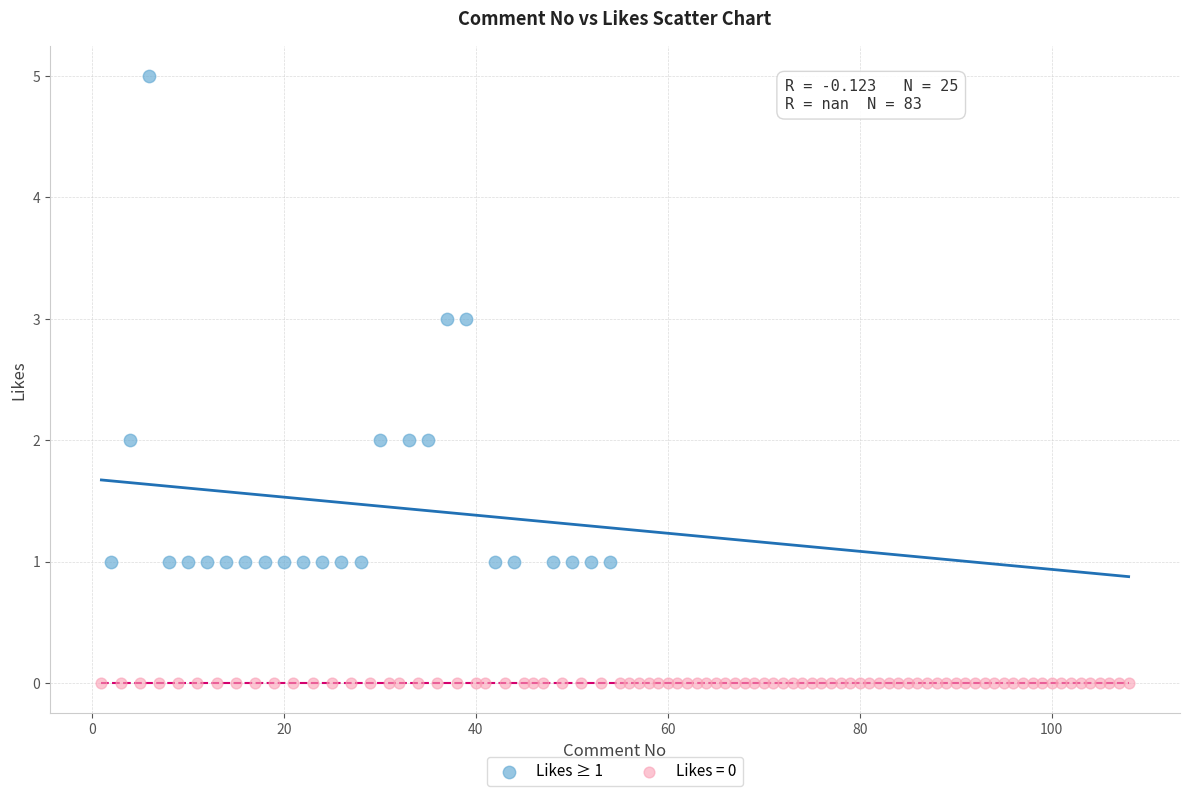

Which series reaches the maximum Y coordinate?

Likes ≥ 1